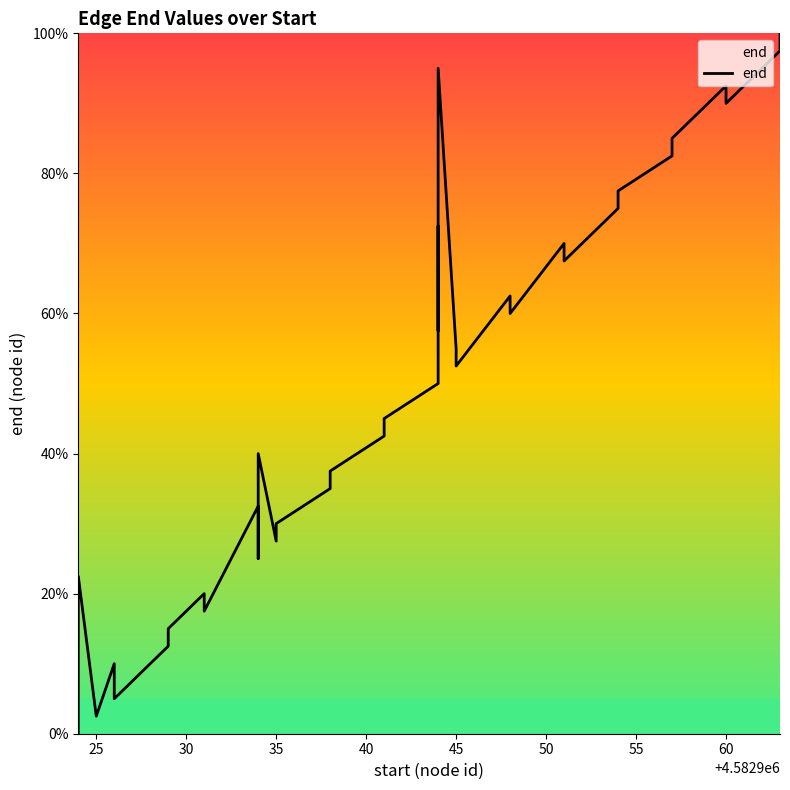

What is the sum of all values?

2002.5